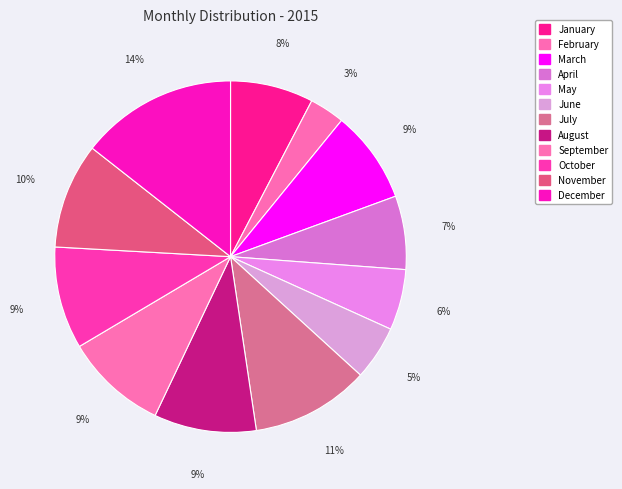

Which category has the biggest portion of the pie?

December